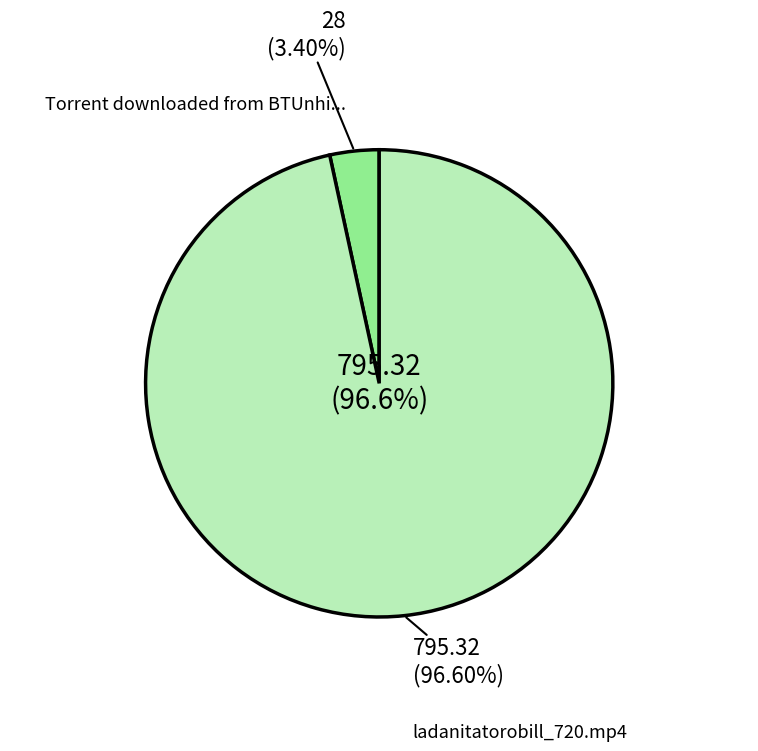

What is the largest slice in the pie chart?

ladanitatorobill_720.mp4